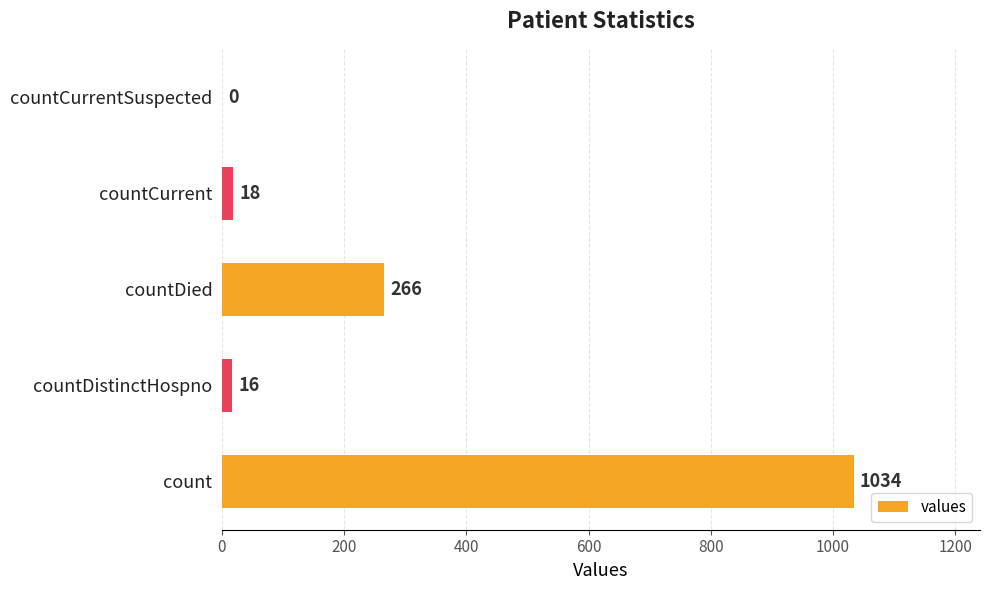

Are the bars horizontal?

Yes